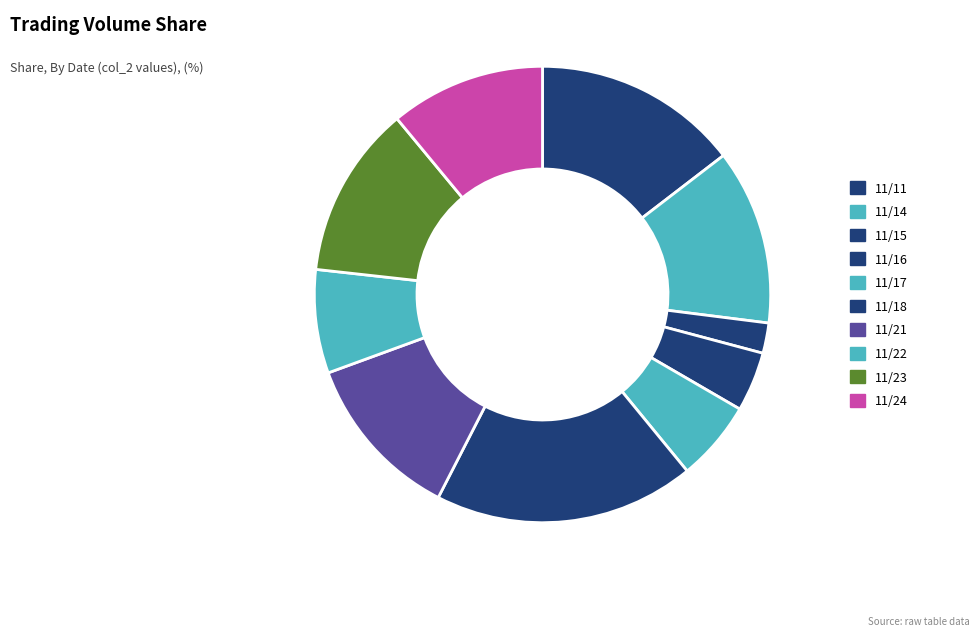

How many segments does this pie chart have?

10